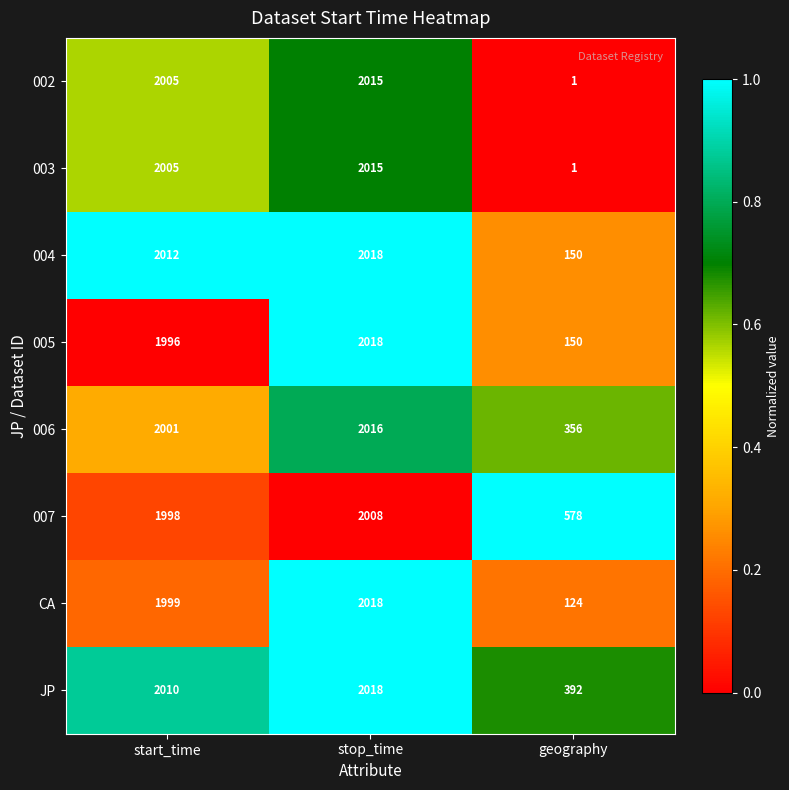

Is it true that 004 equals 2012 at start_time?

True